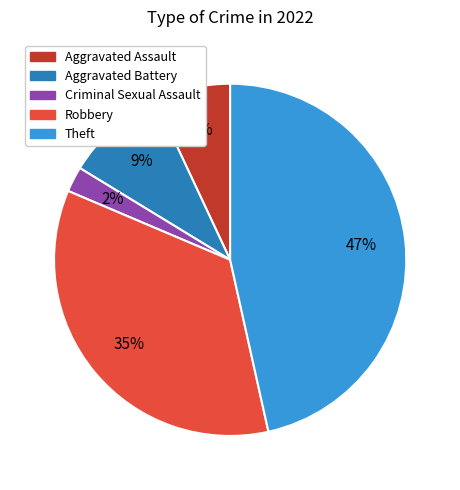

To the nearest percent, what is the average slice percentage?

20%